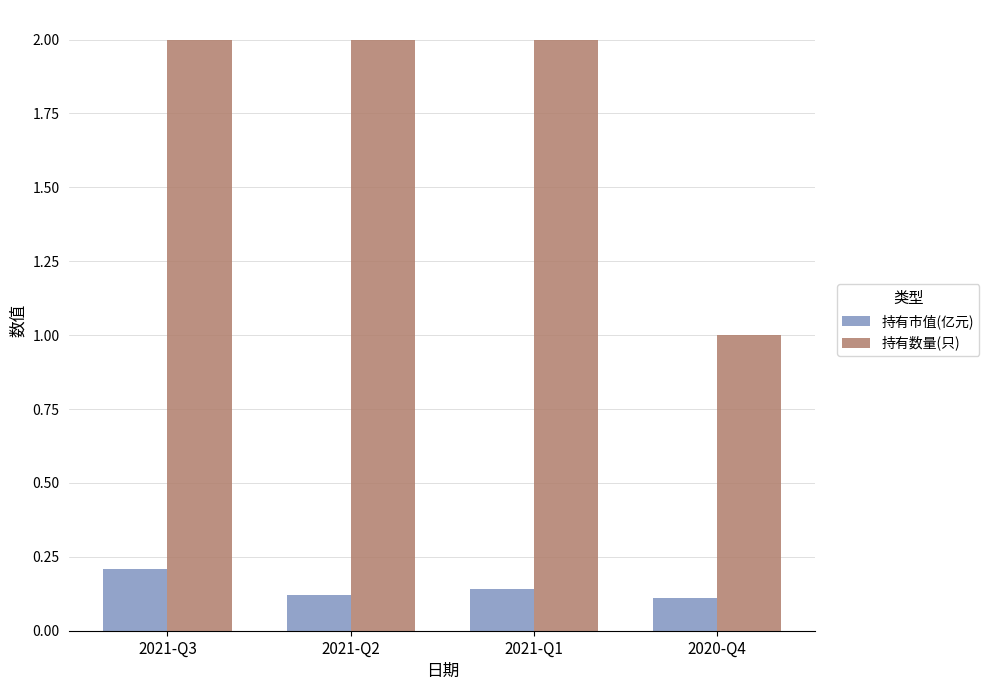

What is the difference between the 持有数量(只) values at 2021-Q3 and 2020-Q4?

1.0